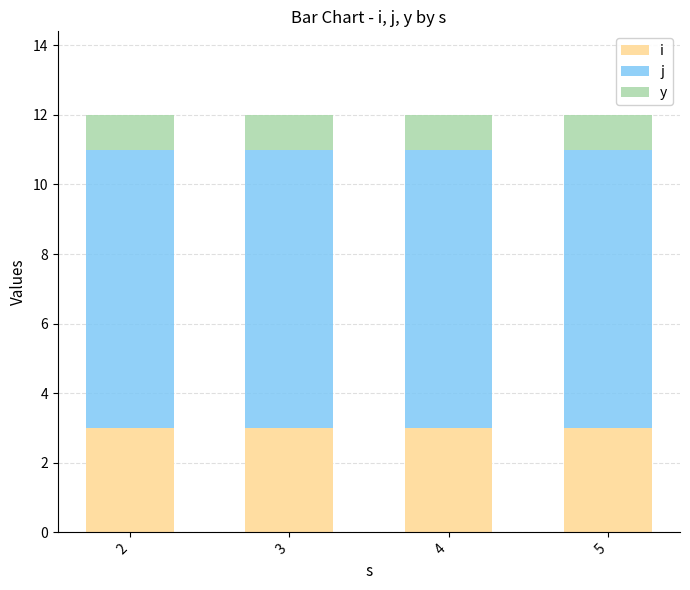

What is the highest value of the i series?

3